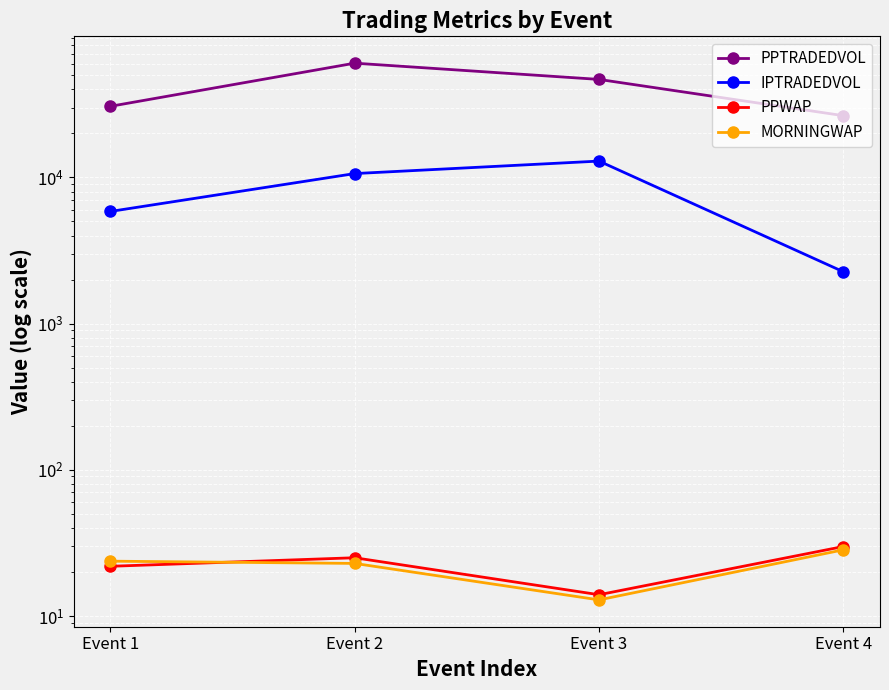

True or false: PPTRADEDVOL and PPWAP intersect in this chart.

False